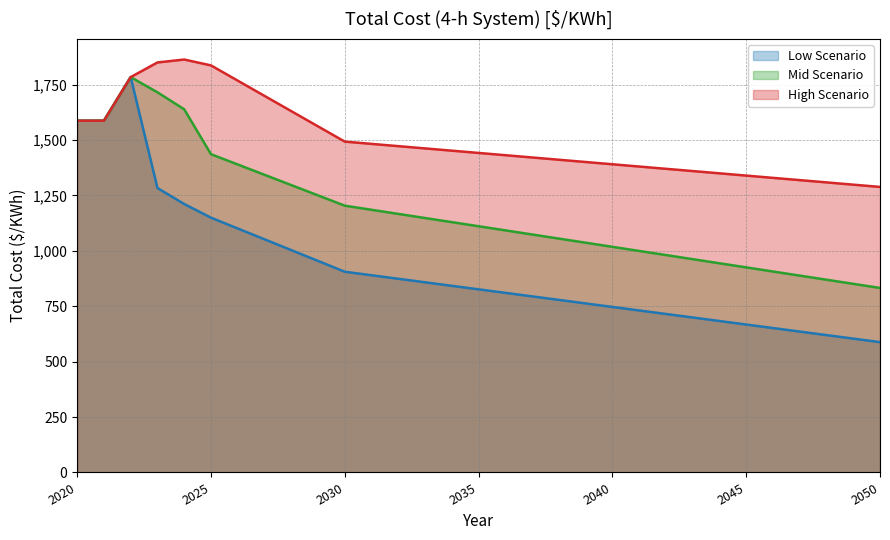

Which series changed the most between 2024 and 2049?

Mid Scenario